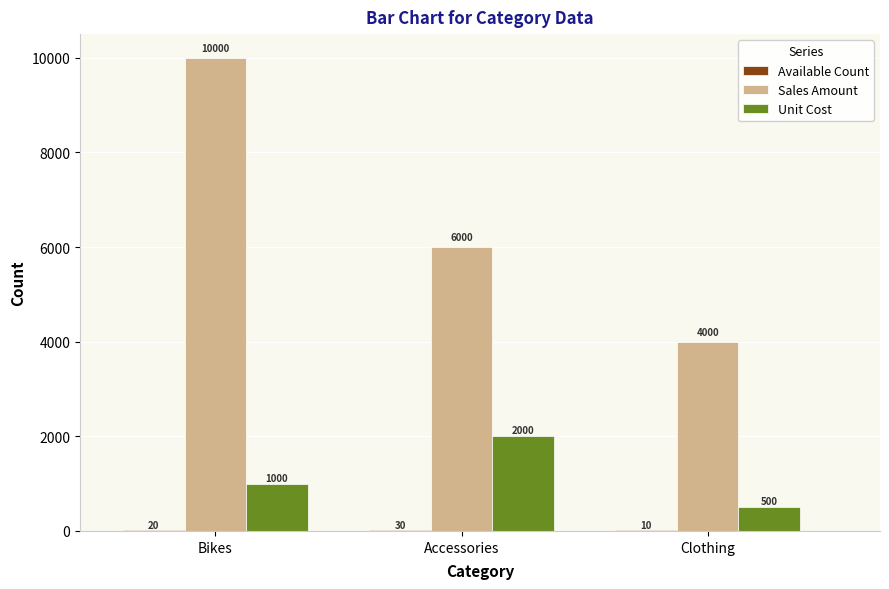

True or false: Sales Amount has a value of 4692 at Bikes.

False